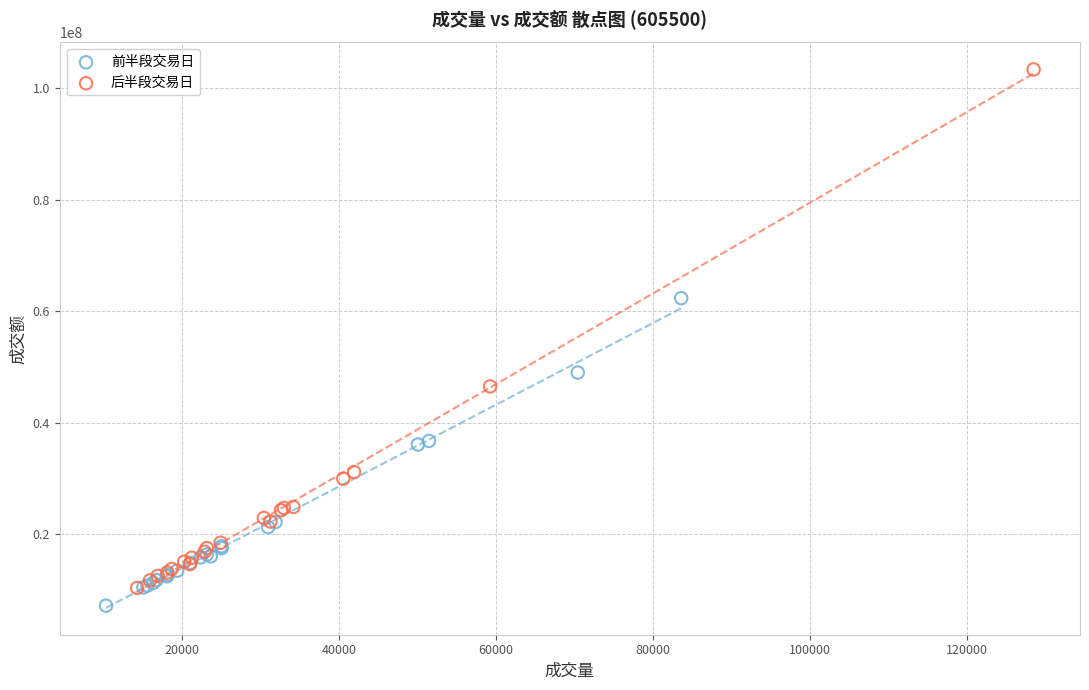

Which series reaches the minimum Y coordinate?

前半段交易日